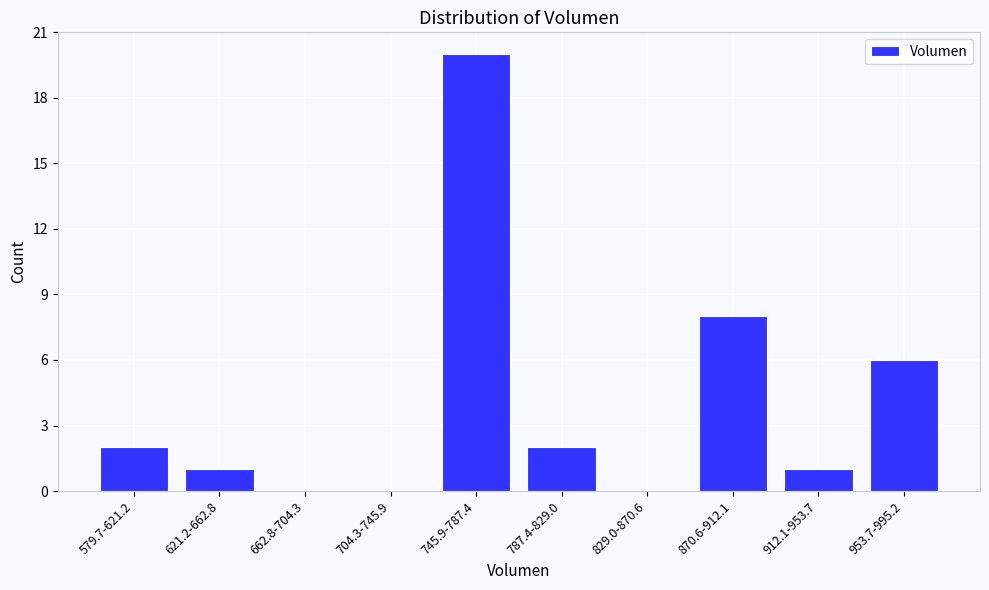

Reading right to left, list all the values displayed in this chart.

953.7-995.2=6	912.1-953.7=1	870.6-912.1=8	829.0-870.6=0	787.4-829.0=2	745.9-787.4=20	704.3-745.9=0	662.8-704.3=0	621.2-662.8=1	579.7-621.2=2